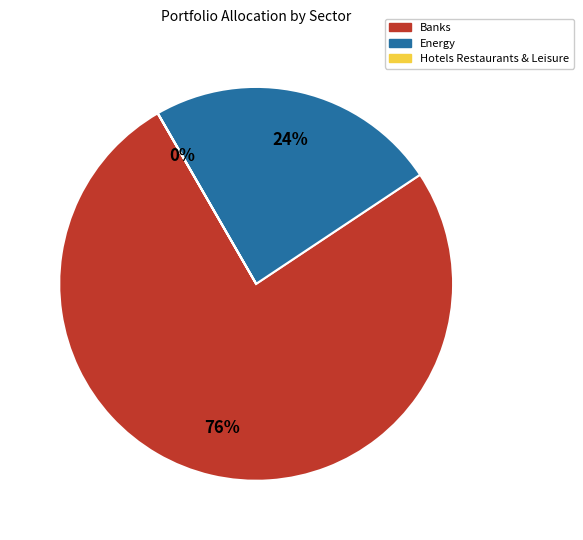

To the nearest percent, what is the difference between the largest and smallest slice percentages?

76%